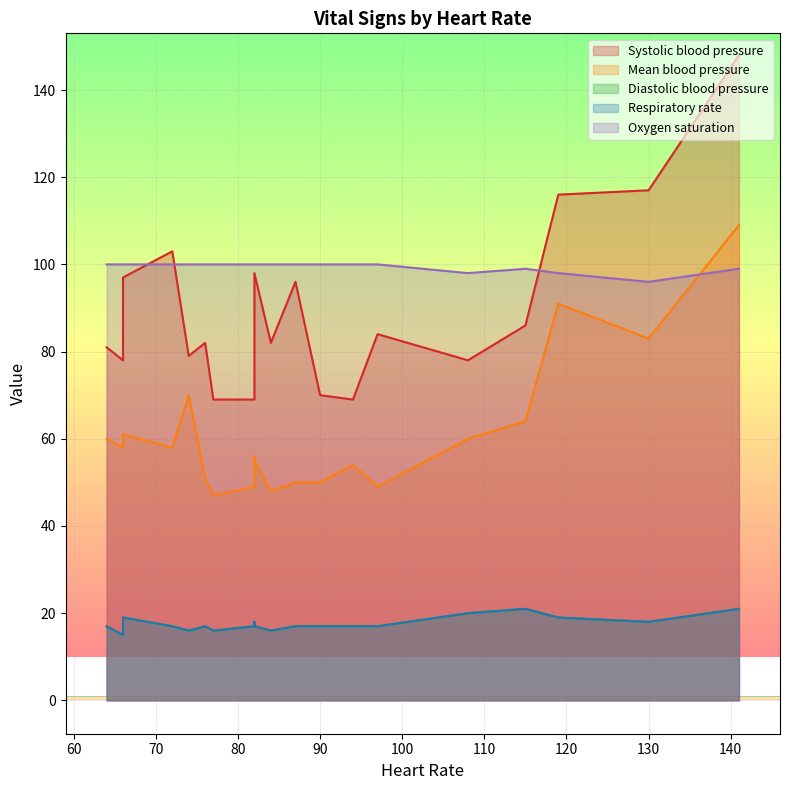

How many Oxygen saturation values are between 100 and 101?

15